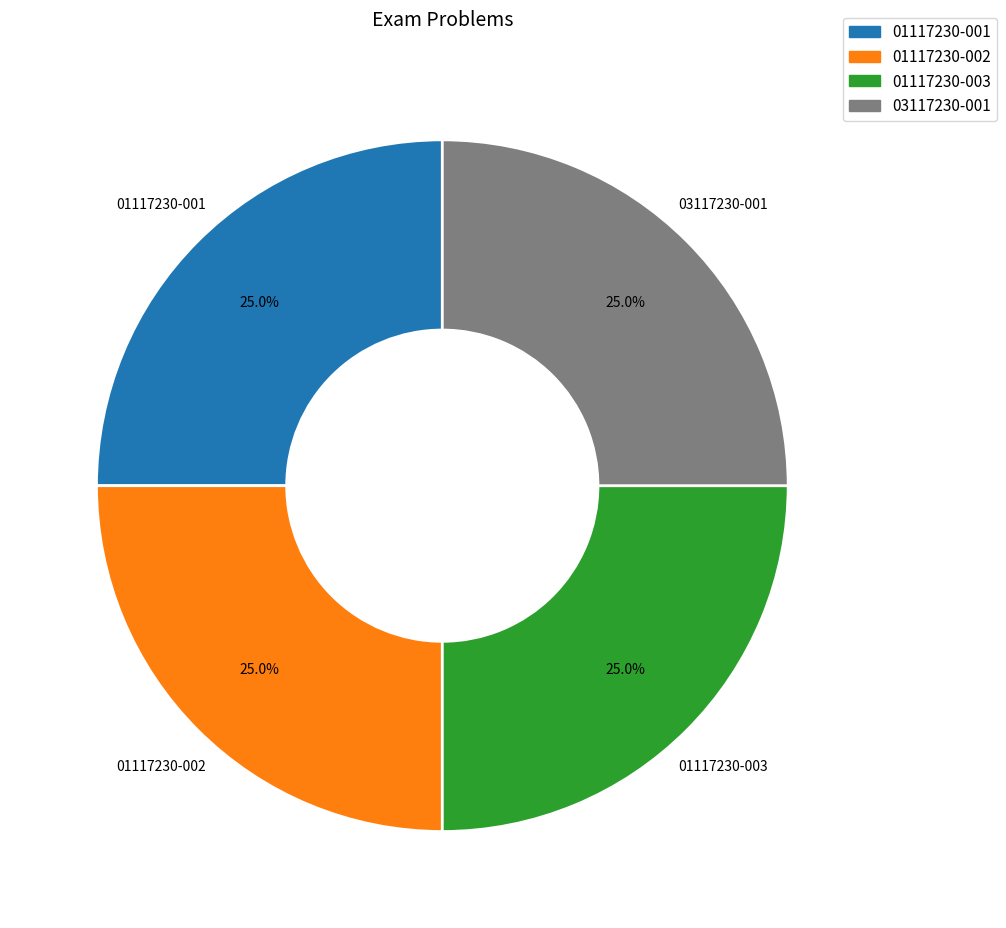

The 01117230-001 slice represents 25% of the pie. True or false?

True